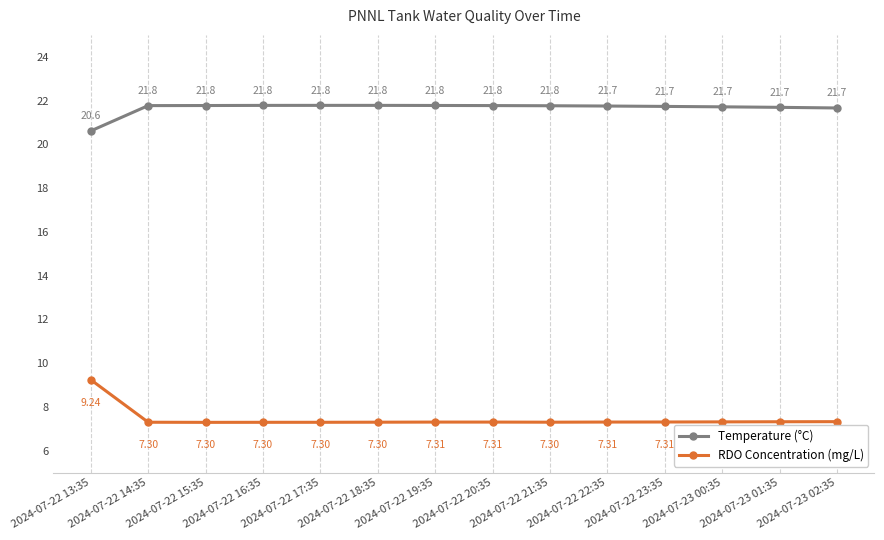

What is the maximum value shown in the chart?

21.8